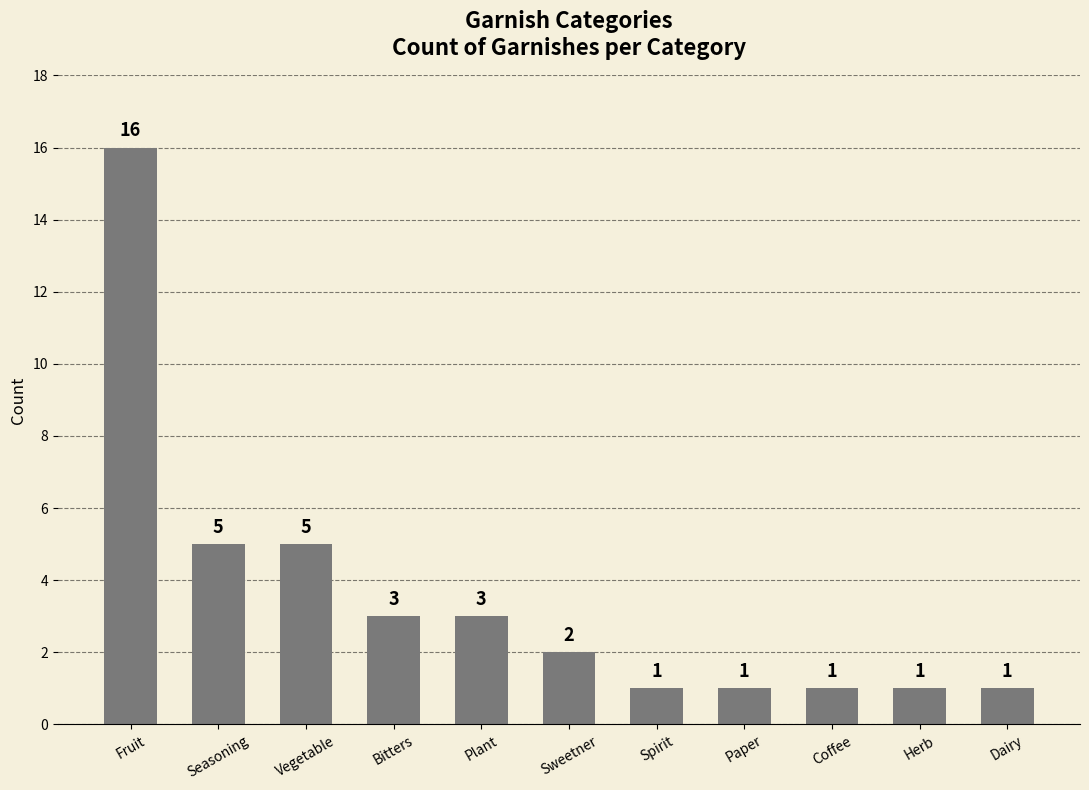

Where does the data first go above 2?

Fruit